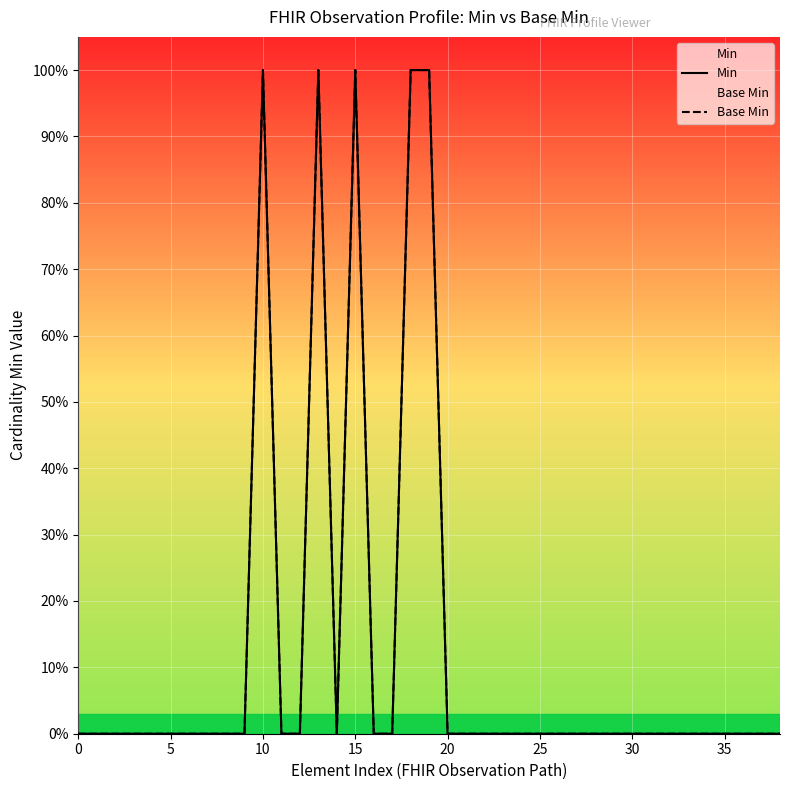

The Base Min series shows 0 at 11. True or false?

False